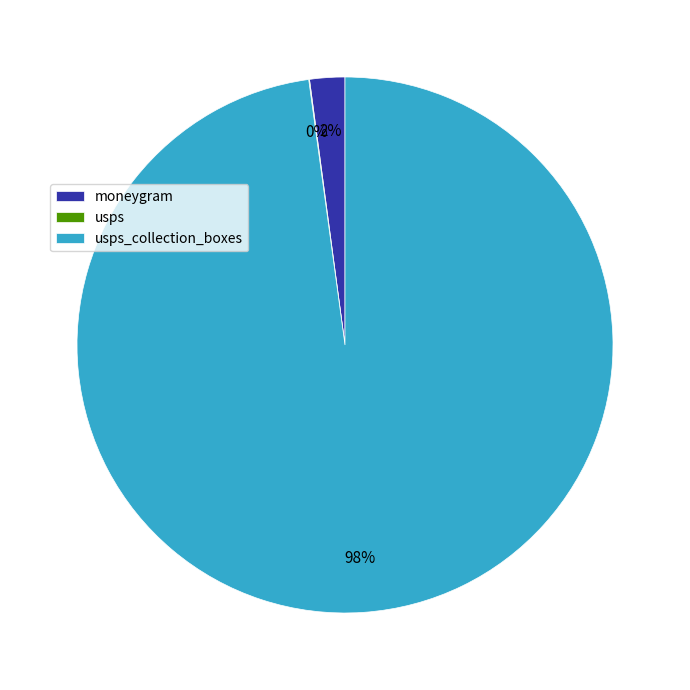

Is there any slice that represents more than half of the pie?

Yes